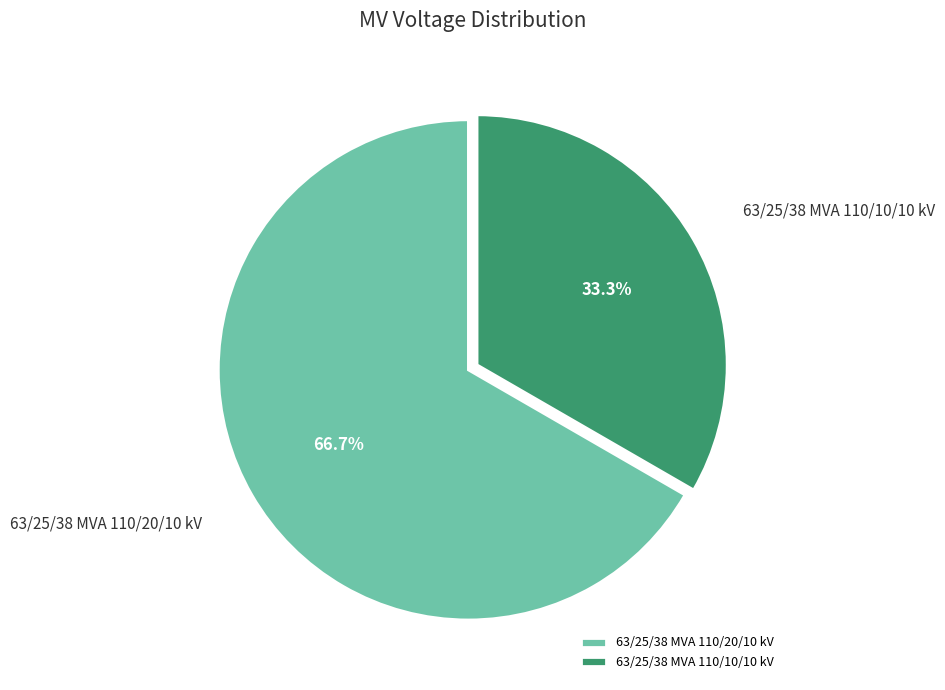

Is 63/25/38 MVA 110/10/10 kV the majority of the pie?

No